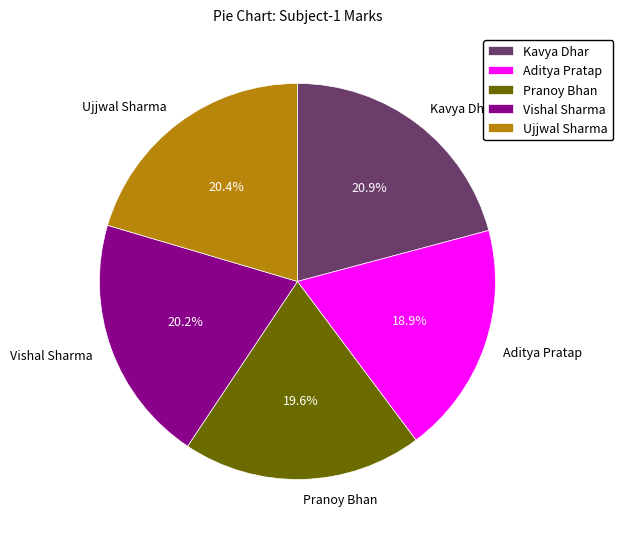

To the nearest percent, what percentage of the pie is Kavya Dhar?

21%